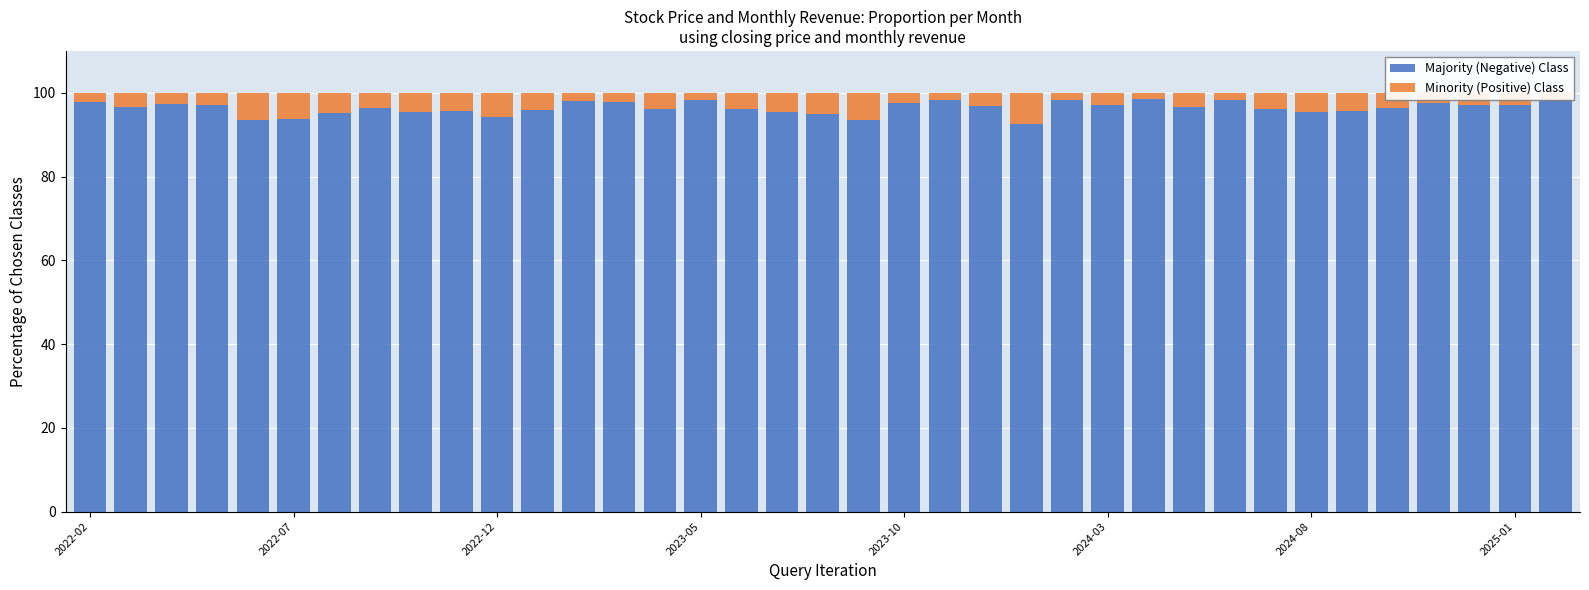

What is the difference between the maximum and second lowest values in the Majority (Negative) Class series?

5.1